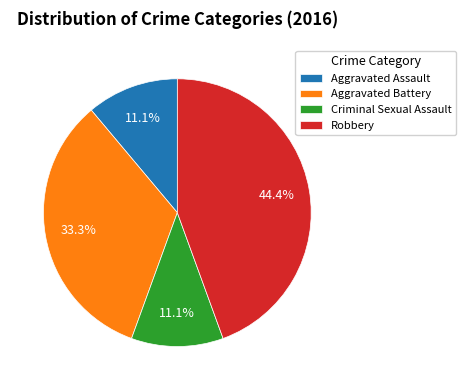

Do Criminal Sexual Assault and Robbery together represent more than half of the pie?

Yes